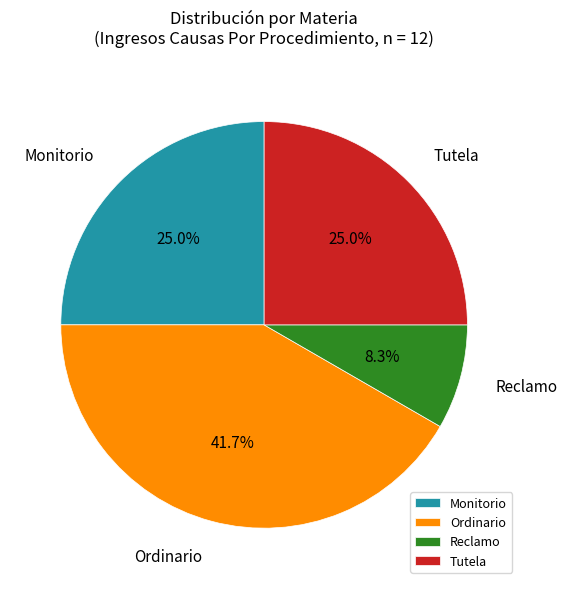

Is there any slice that represents more than half of the pie?

No